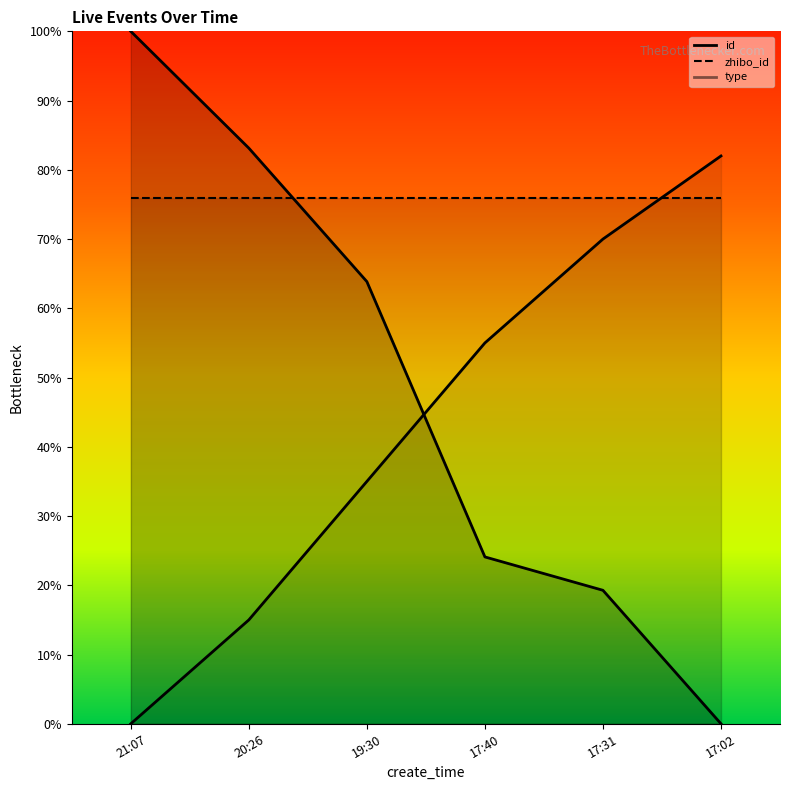

What is the value of the zhibo_id_line point at the 5th from the left?

797468.0